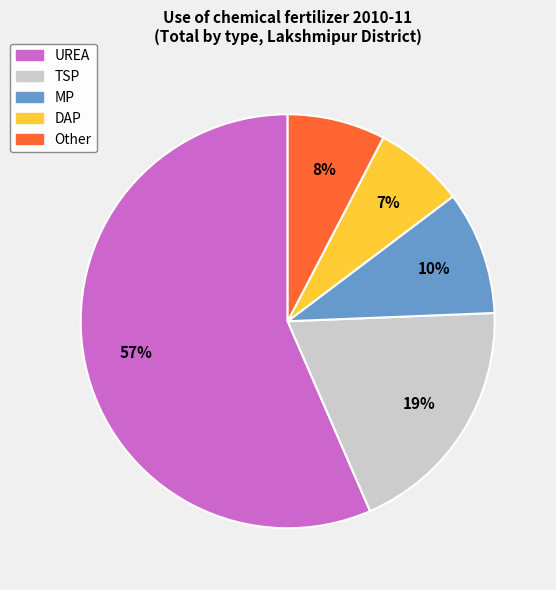

Which category has the biggest portion of the pie?

UREA